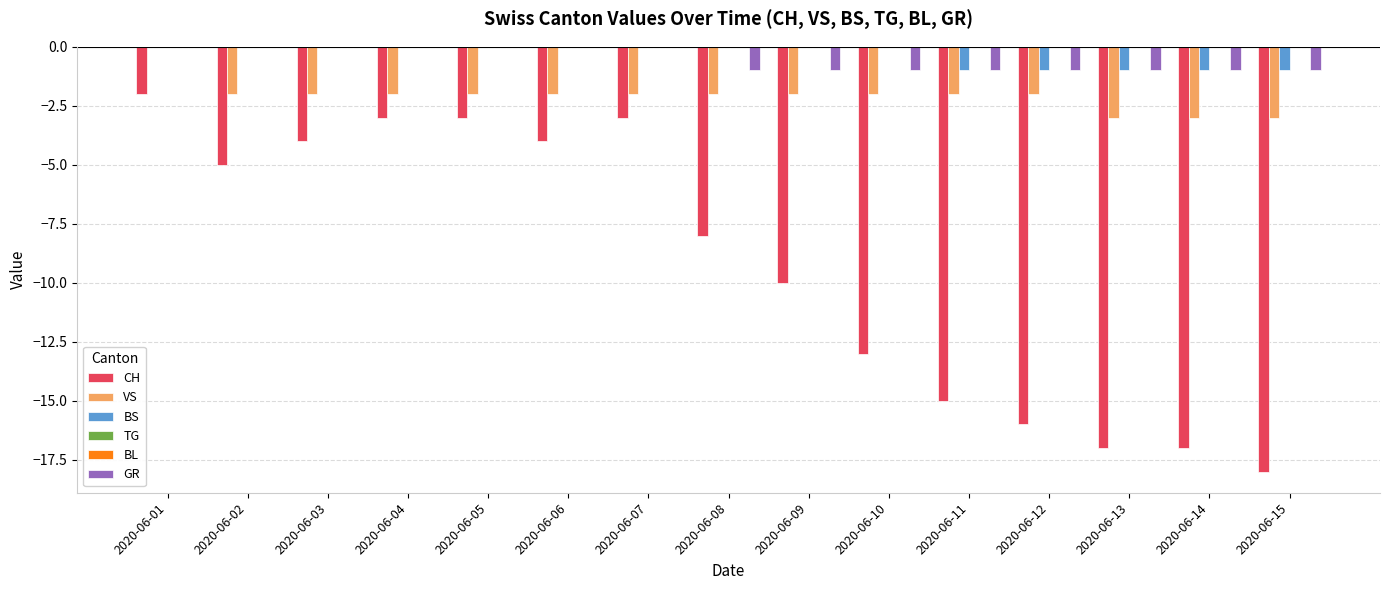

The value of CH at 2020-06-11 is -5. True or false?

False